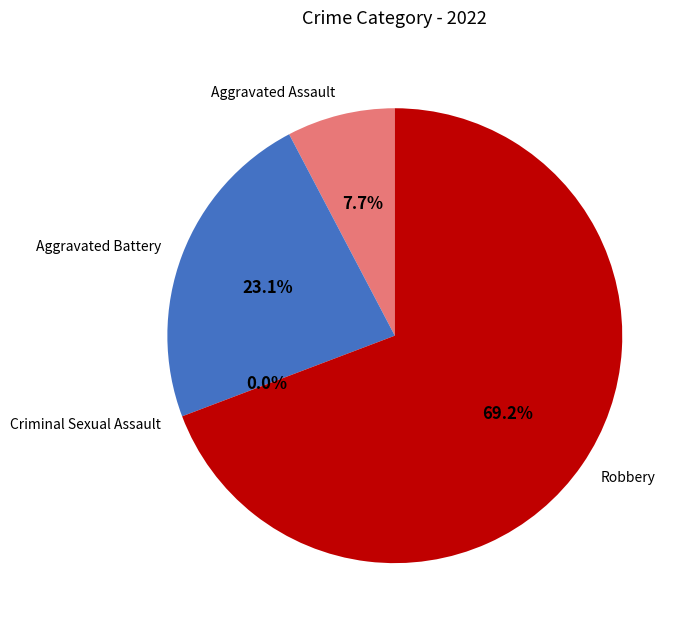

To the nearest percent, what percentage of the pie is Robbery?

69%